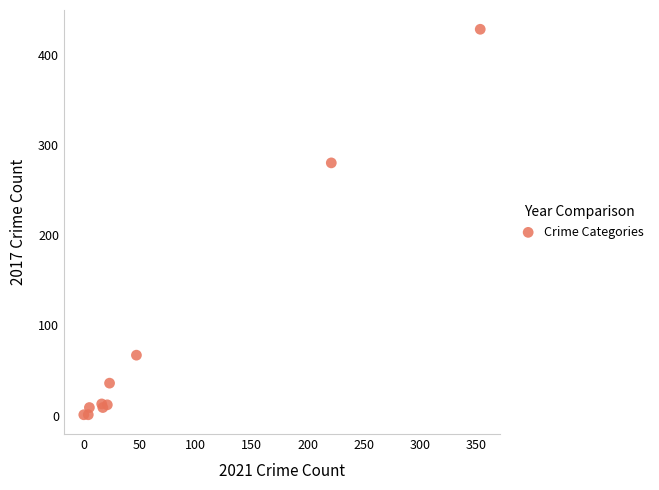

What Y value in the scatter plot is closest to 214?

280